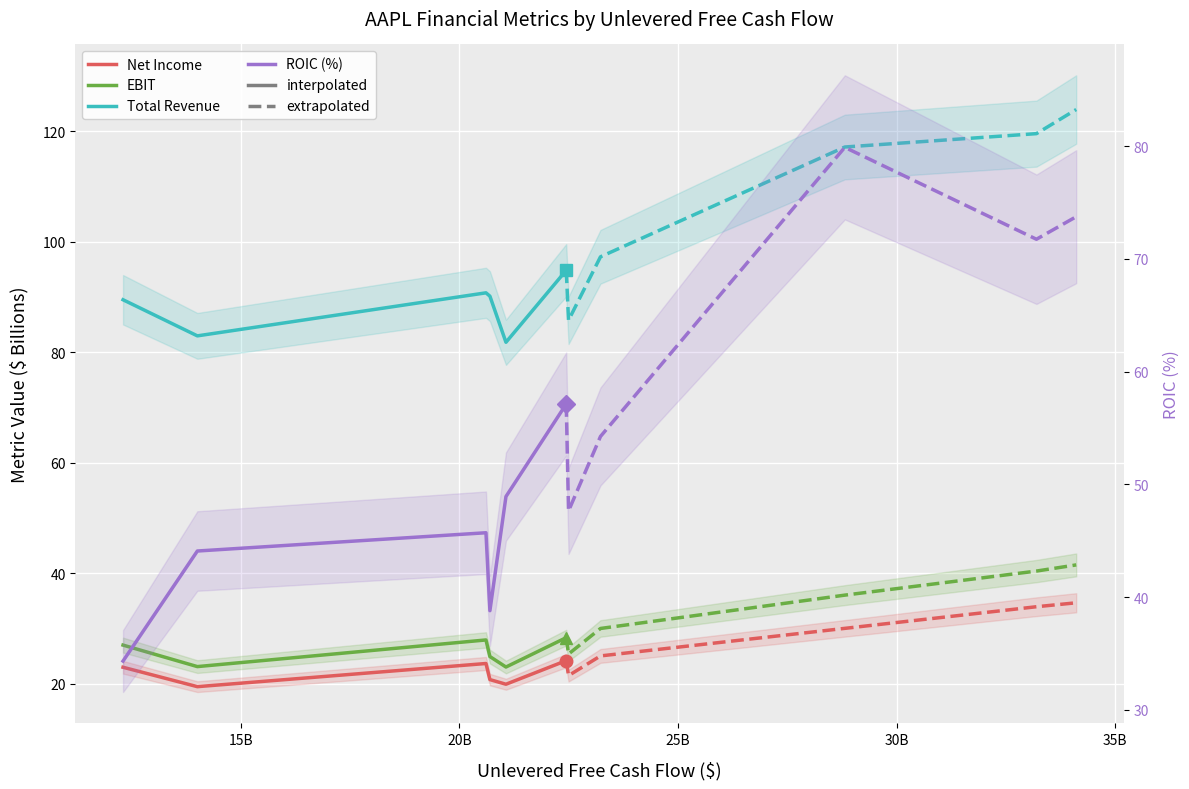

The value of Total Revenue at 25B is 148.0. True or false?

False